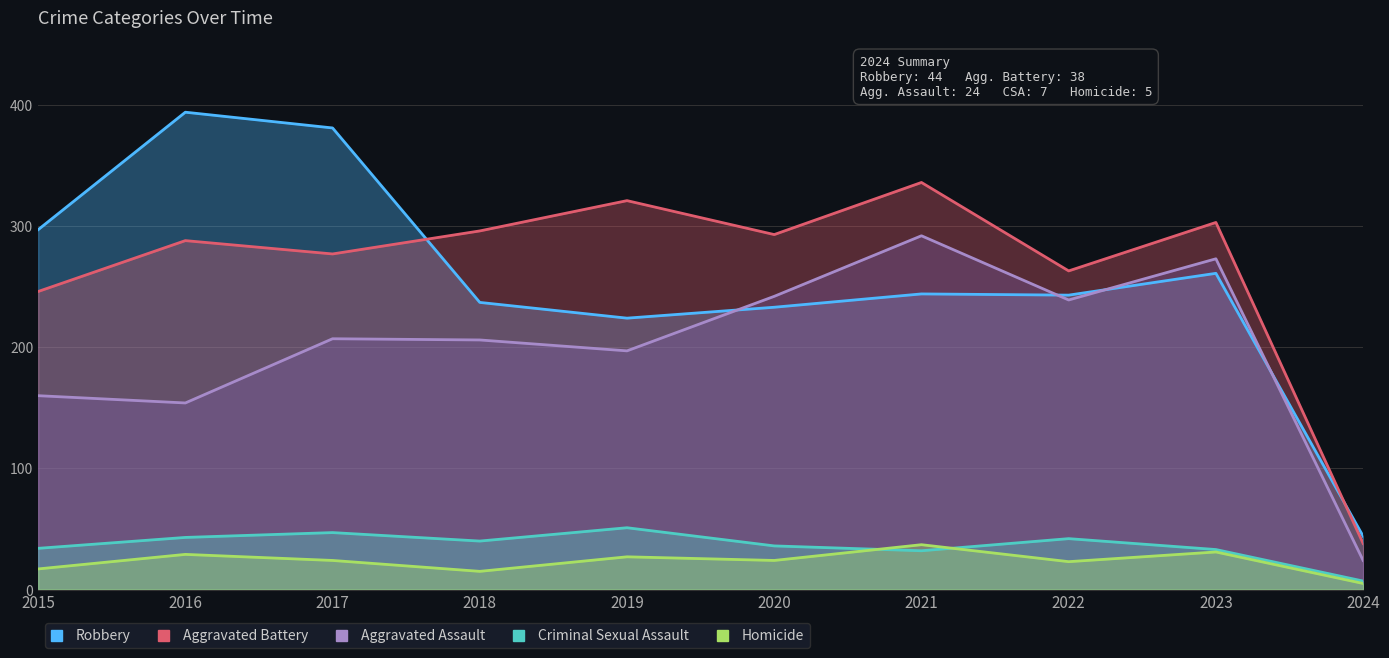

Which has a higher value, 2019 or 2020?

2020